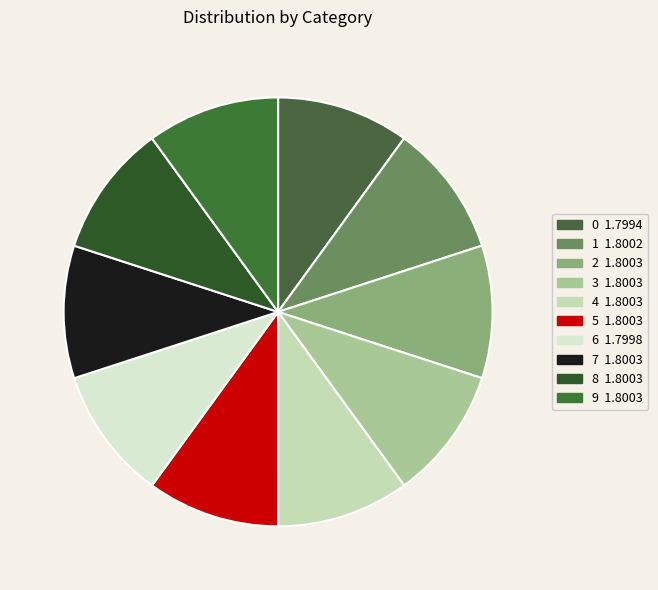

What percentage is the 0 slice, to the nearest percent?

10%